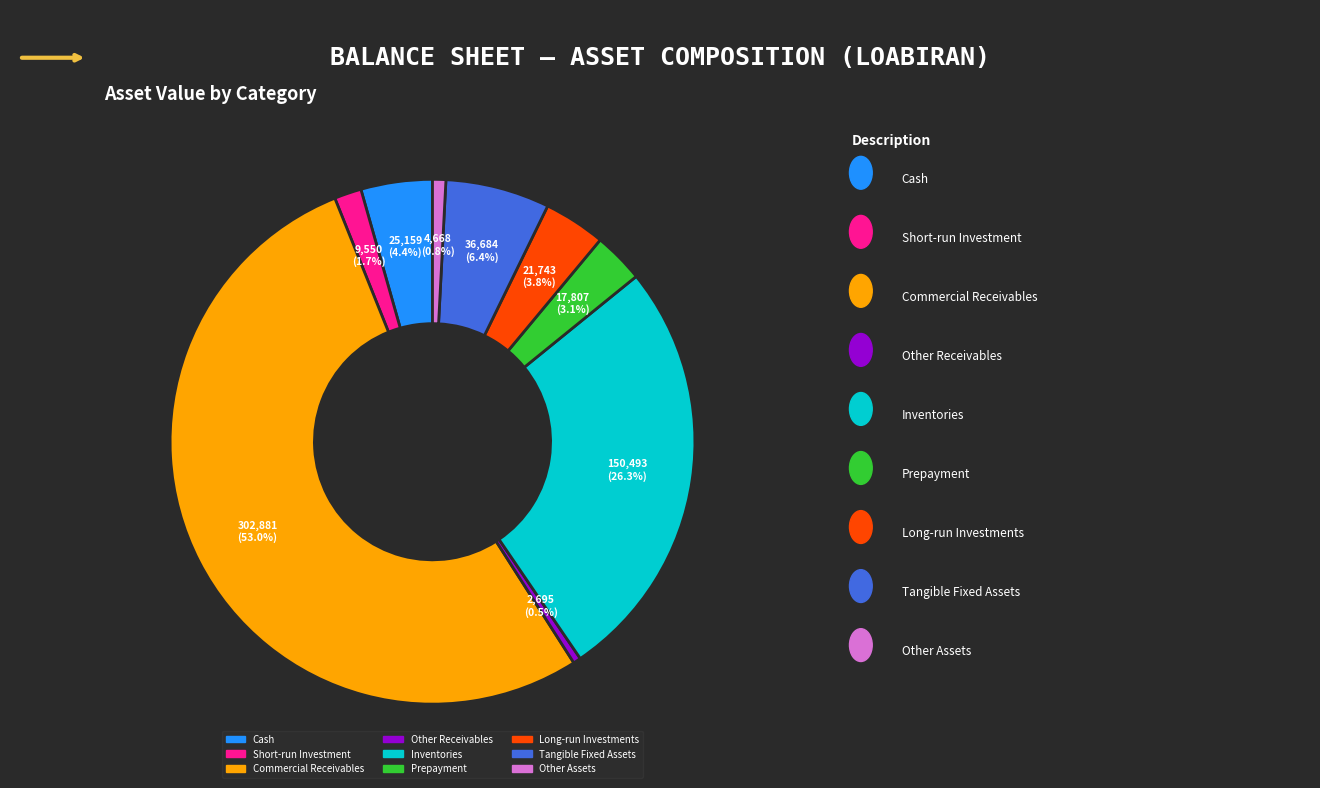

Is there a majority slice in this chart?

Yes